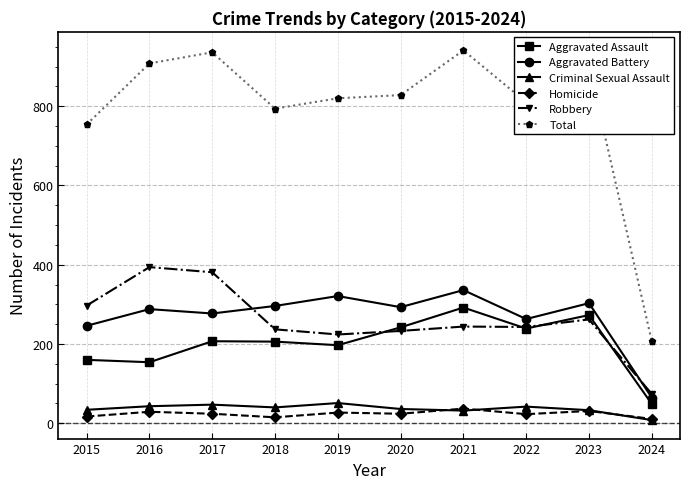

Which series has the largest range (max minus min)?

Total